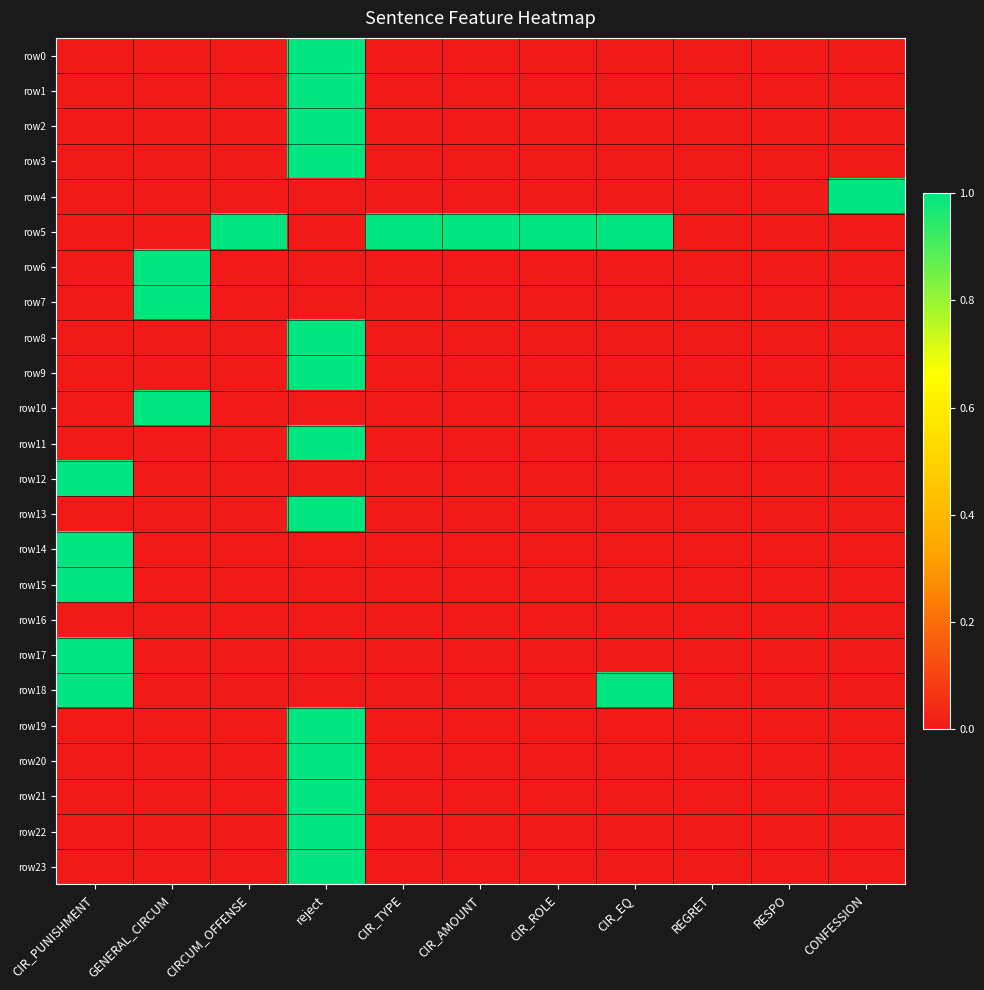

Which has a higher value, reject or CIRCUM_OFFENSE?

reject